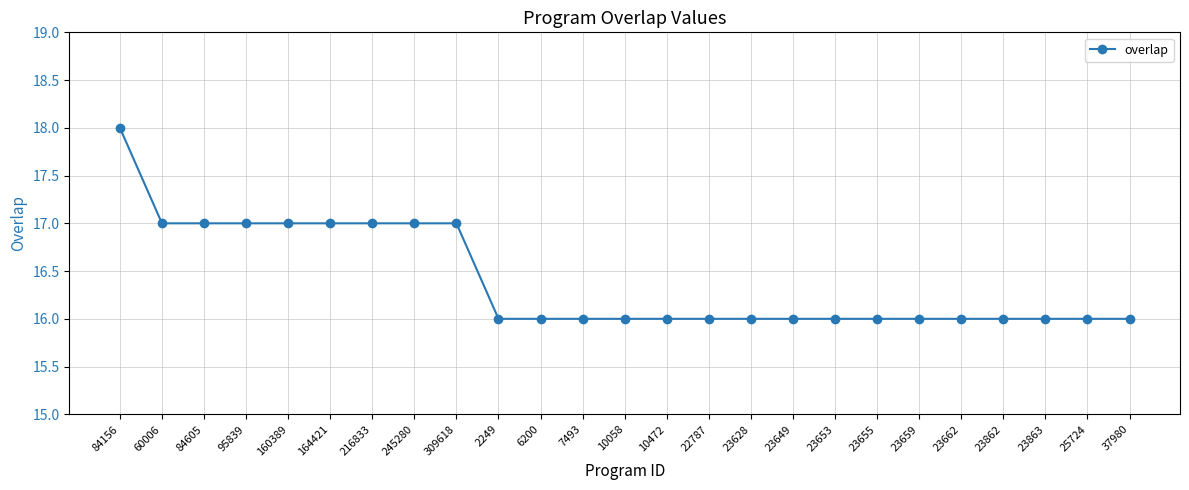

What is the label of the 8th point from the left?

245280